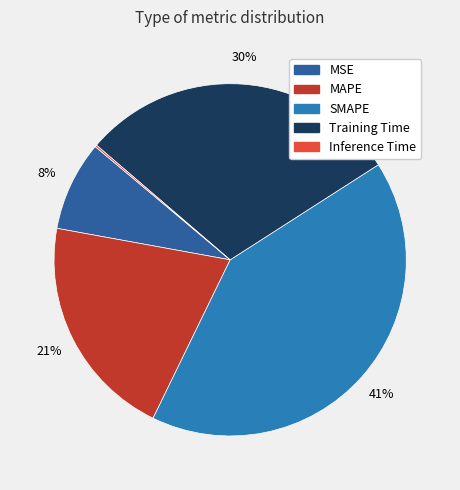

Do SMAPE and MSE together represent more than half of the pie?

No